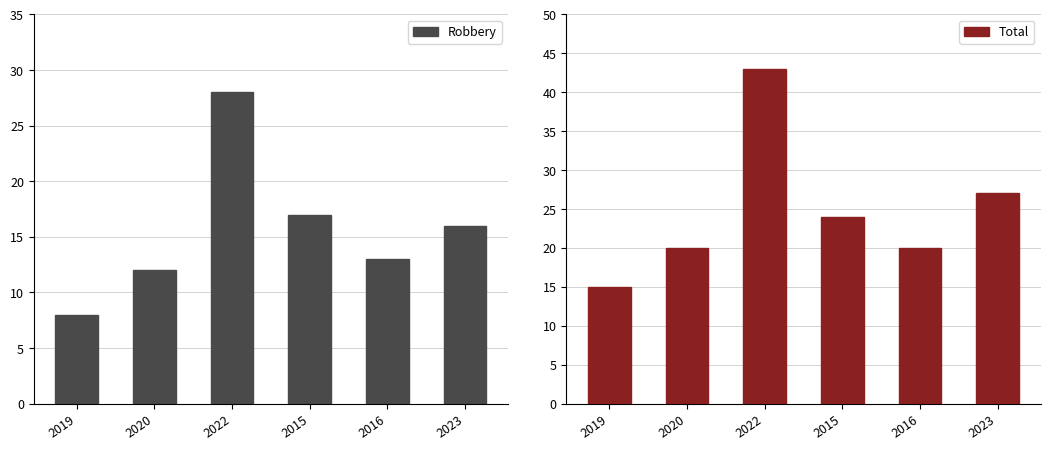

Is the value of Total at 2016 greater than the value of Robbery at 2016?

Yes